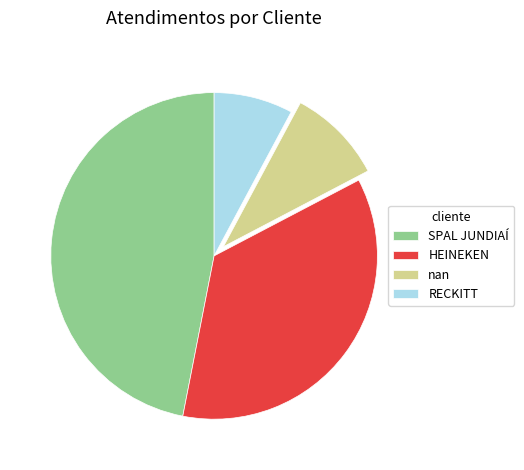

Is the sum of nan and SPAL JUNDIAÍ greater than half?

Yes